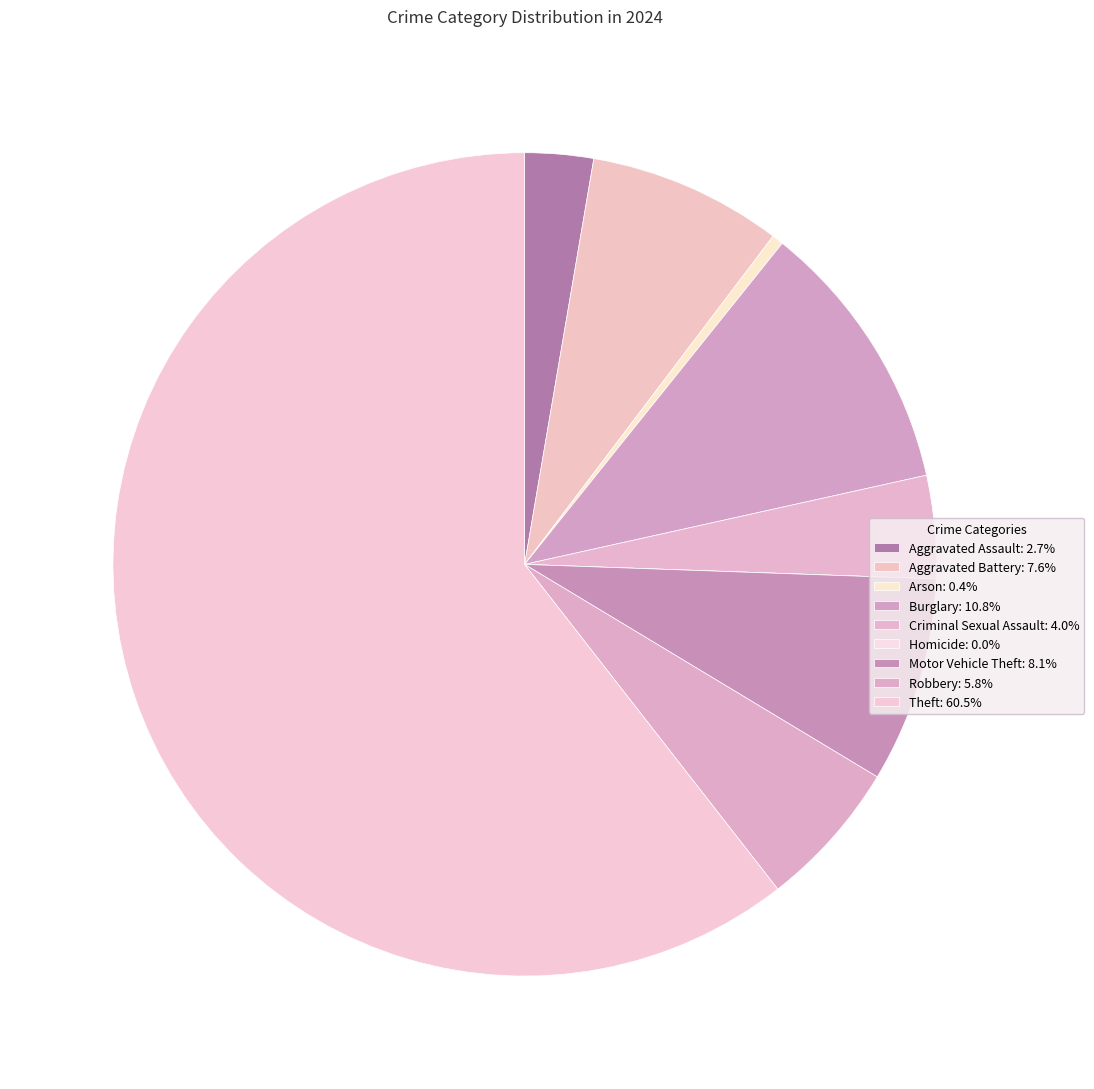

How many slices are in this pie chart?

9